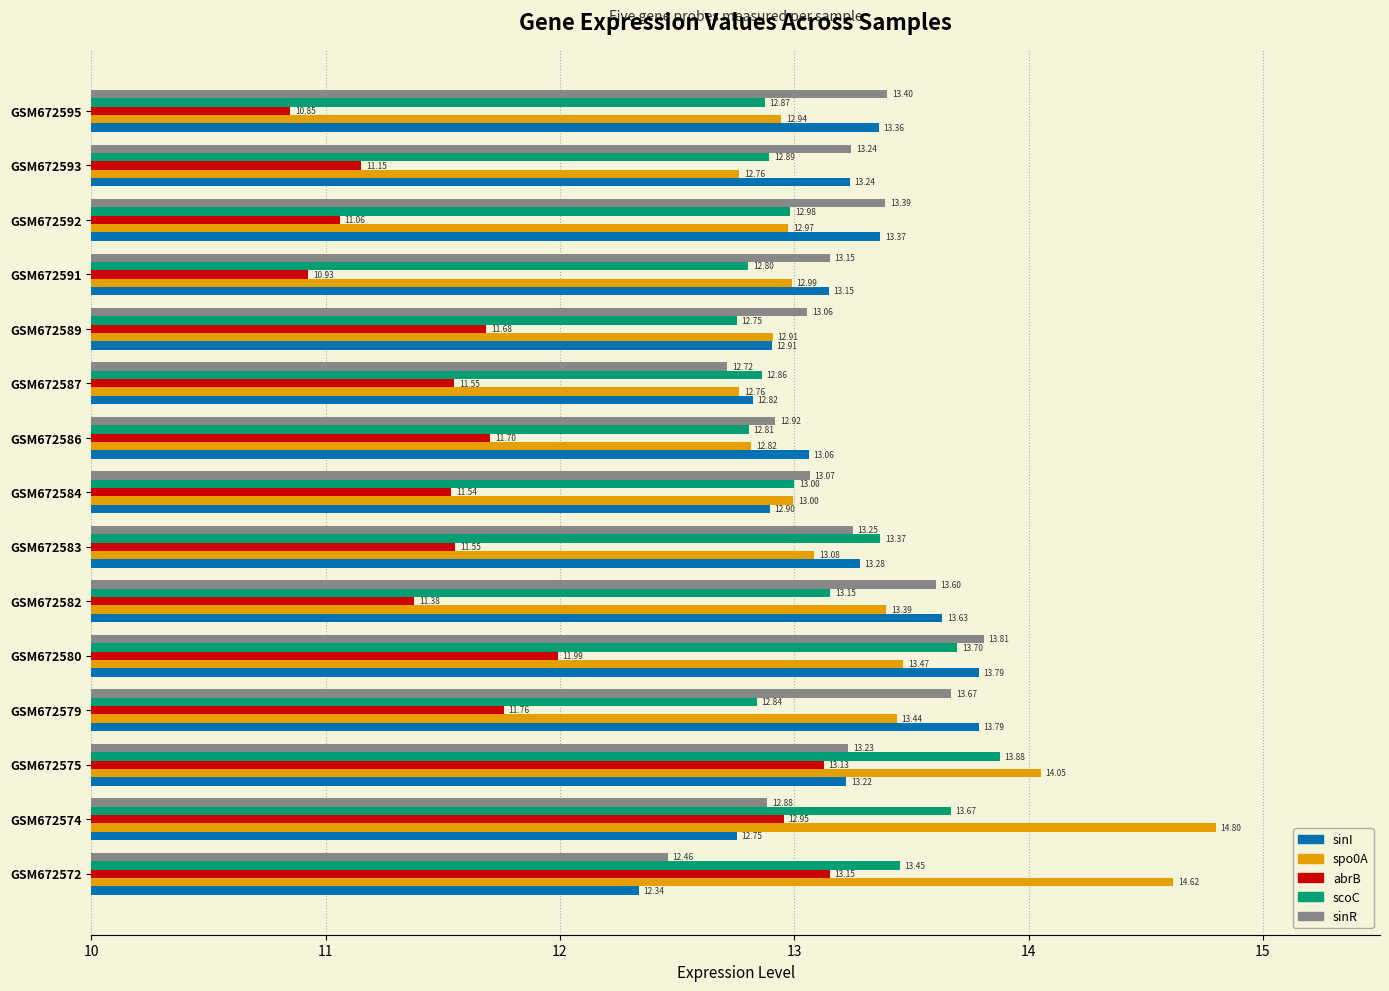

At GSM672582, list the series in order from largest to smallest.

sinI, sinR, spo0A, scoC, abrB